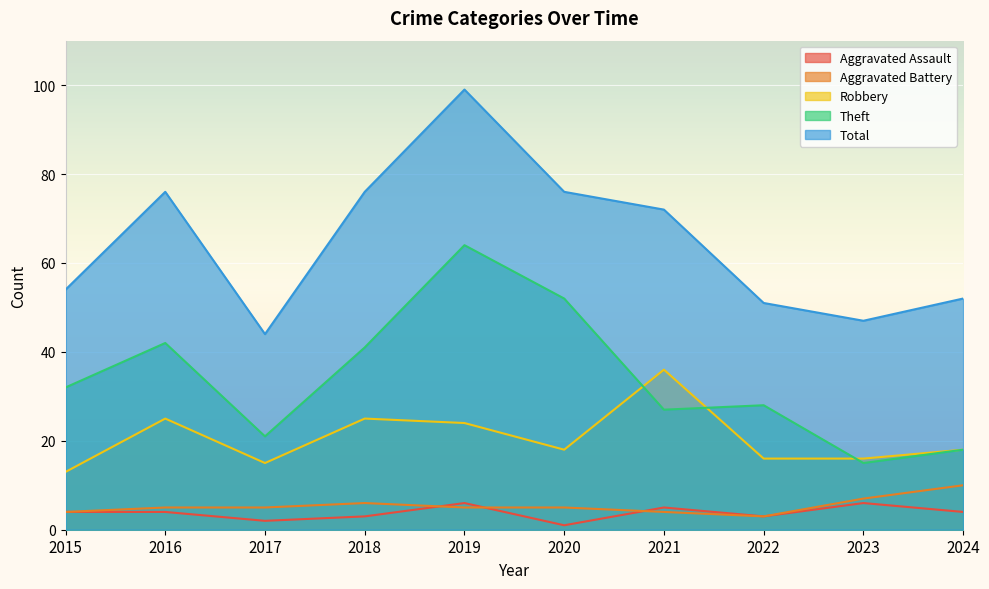

Rank the categories by Robbery value from lowest to highest.

2015, 2017, 2022, 2023, 2020, 2024, 2019, 2016, 2018, 2021